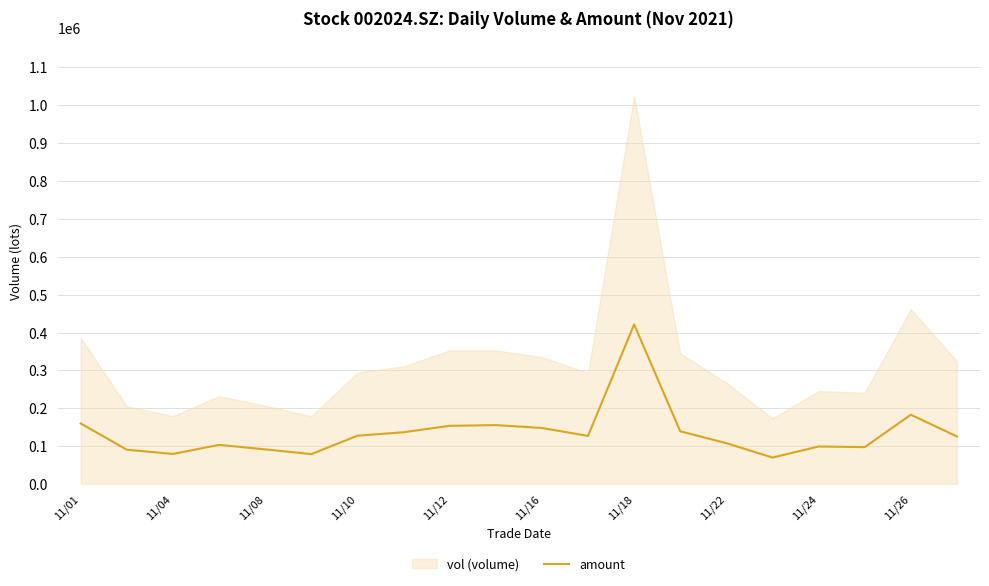

The value of amount at 11/26 is 77437.6. True or false?

False